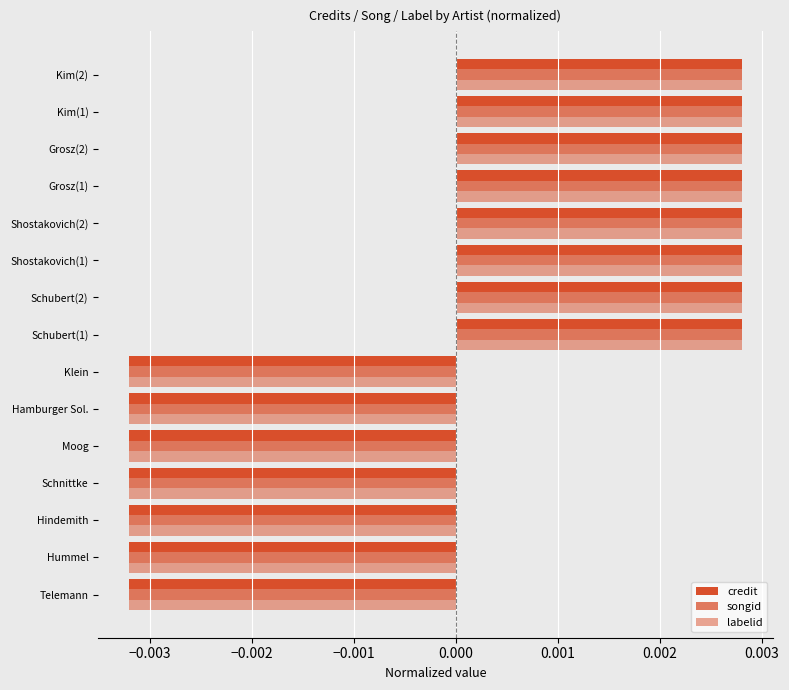

Which series has the widest spread of values?

credit